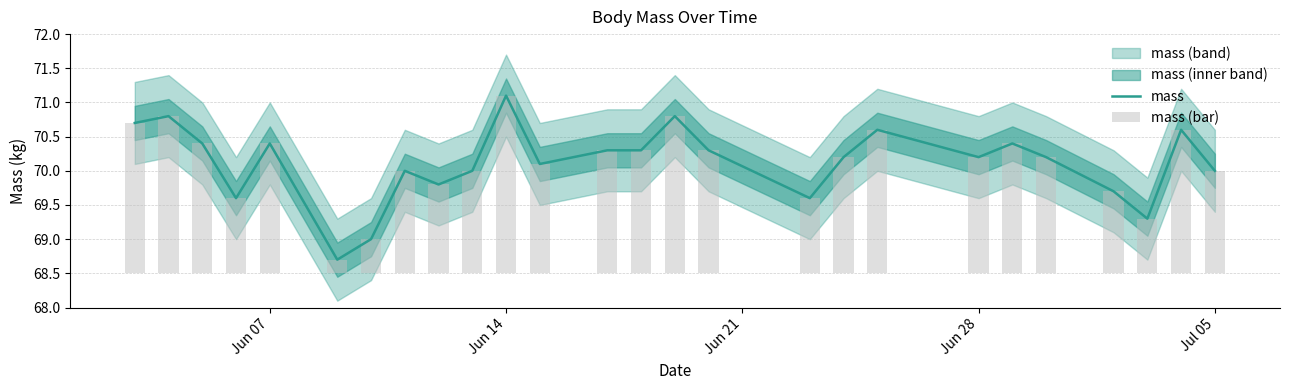

How many categories are shown in the chart?

26